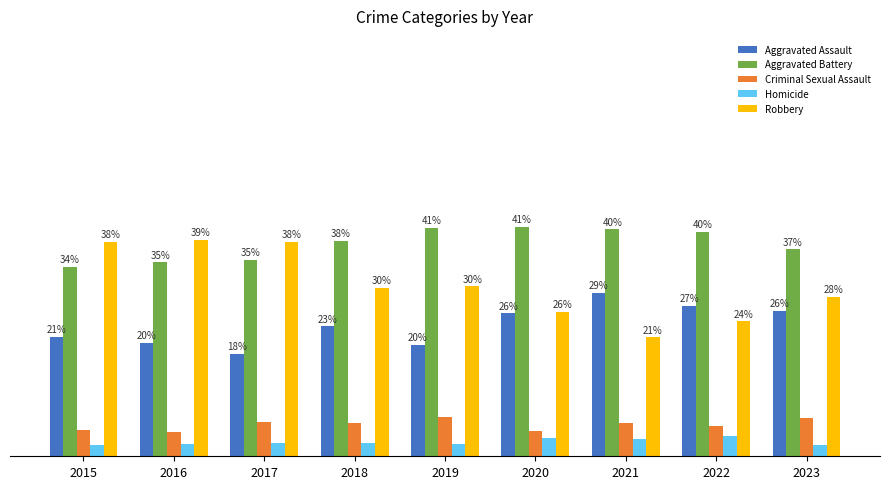

Does the chart contain any negative values?

No